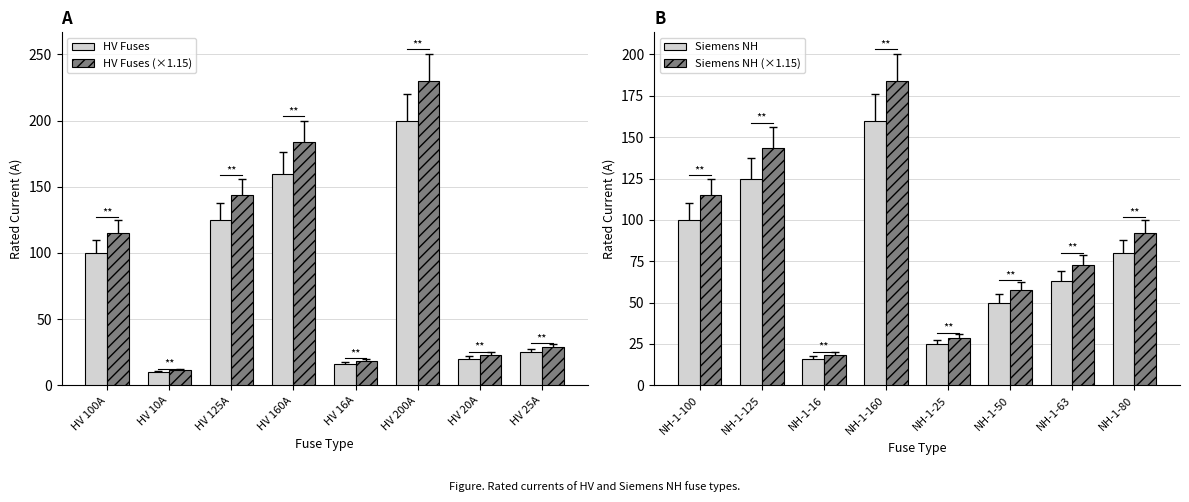

What is the label of the 2nd bar from the left?

HV 10A